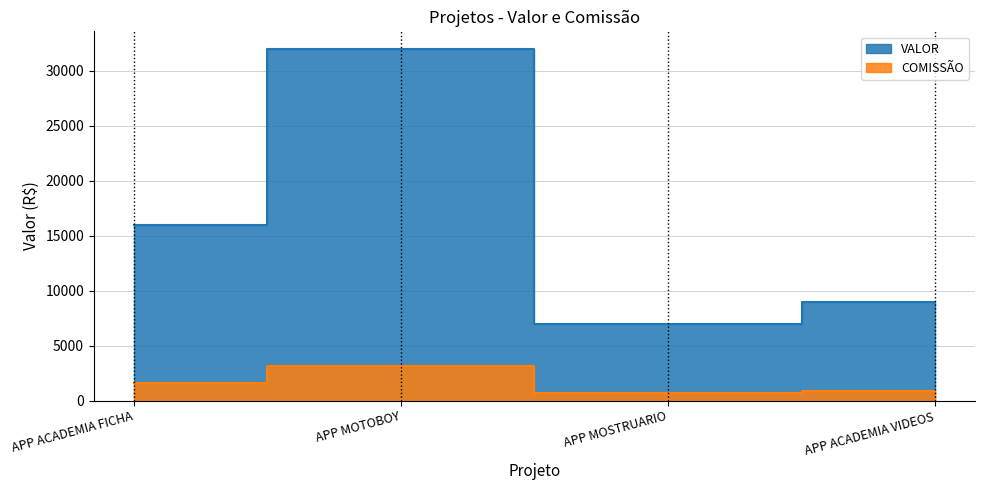

At how many categories does at least one series exceed 23080?

1